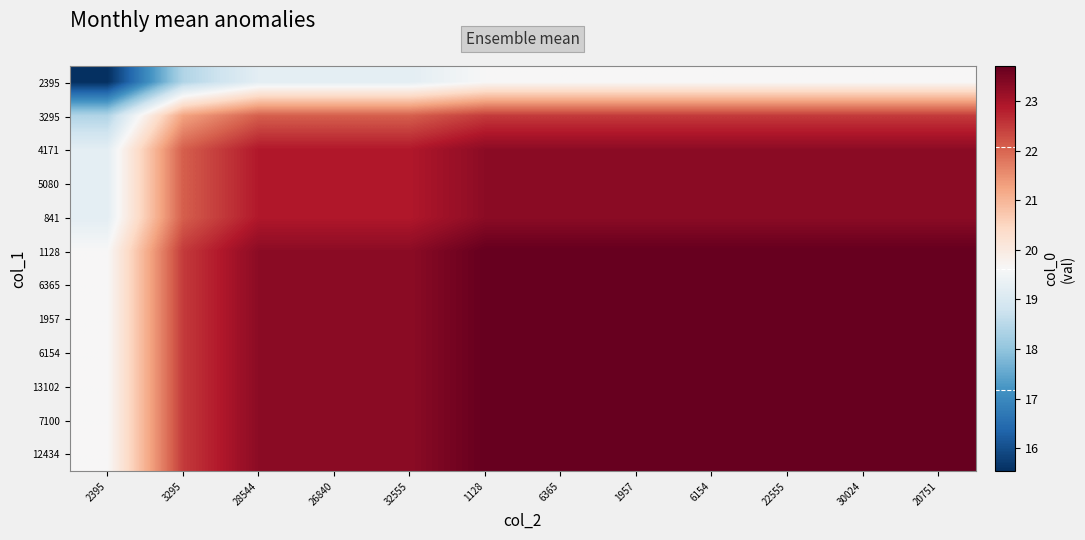

What is the spread (max minus min) of values at 6154?

4.1